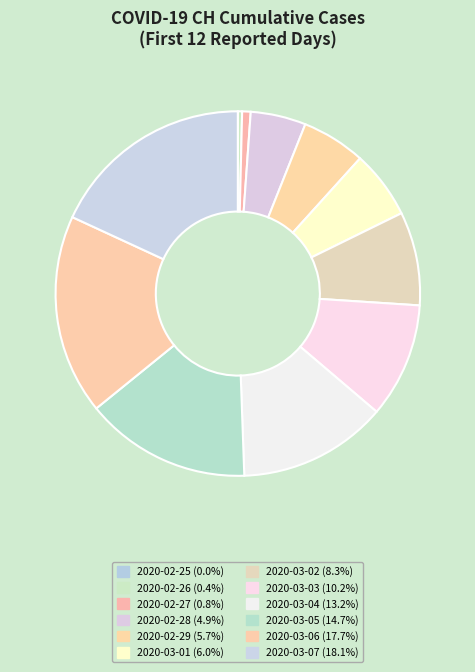

What is the change in value from 2020-03-02 to 2020-03-07?

+26